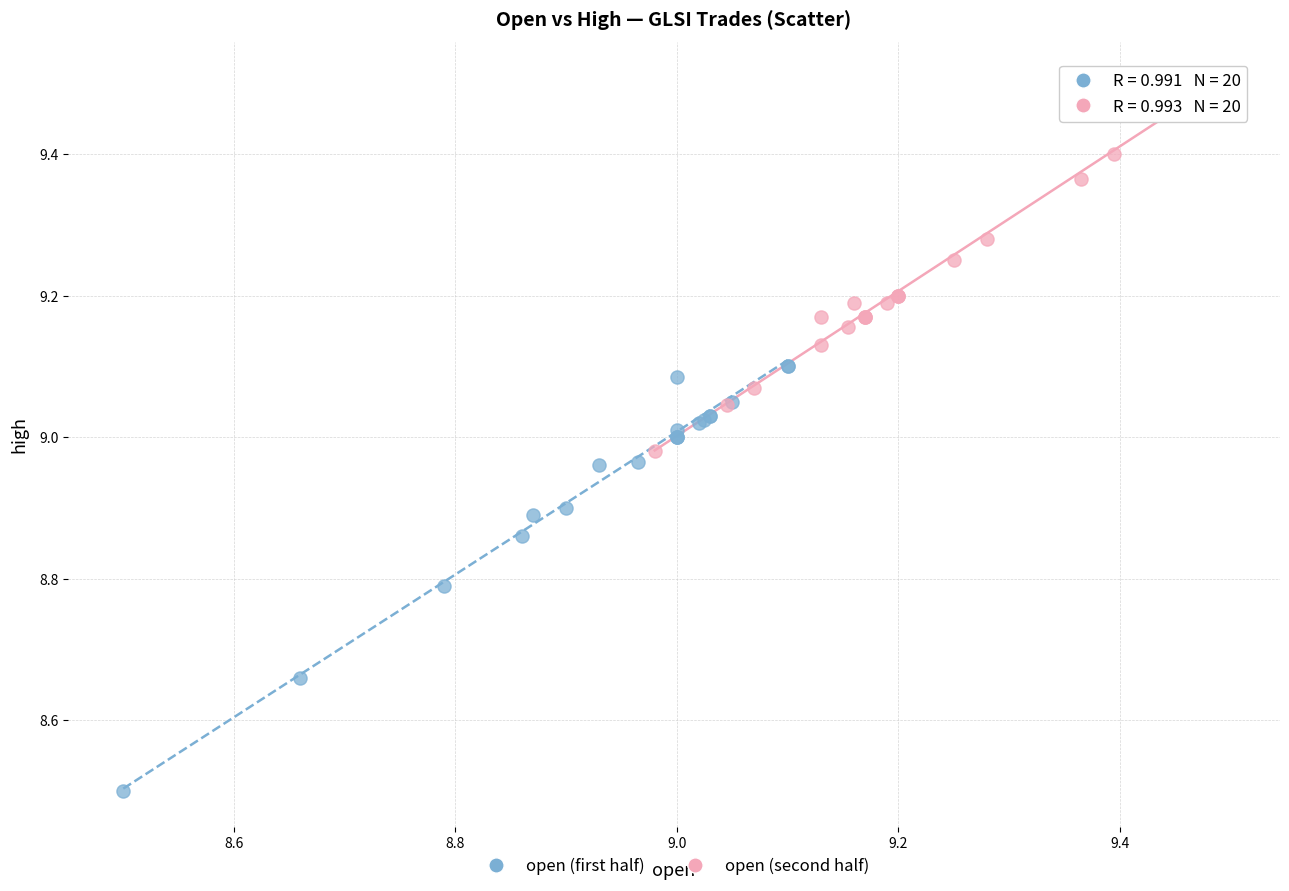

What are all the series names shown in the legend?

open (first half), open (second half)